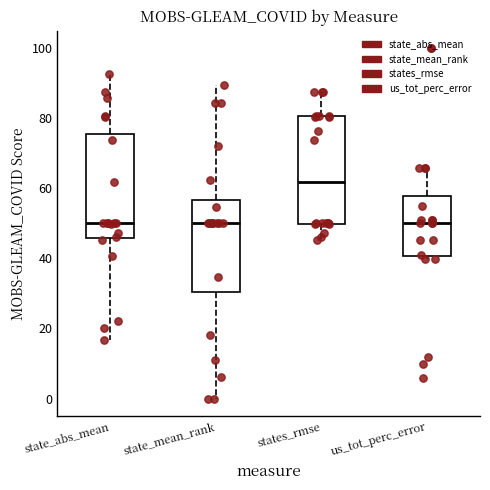

Where is the upper edge of the box for us_tot_perc_error on the y-axis? The values are not printed on the chart, so give them approximately, as read against the axis.

58